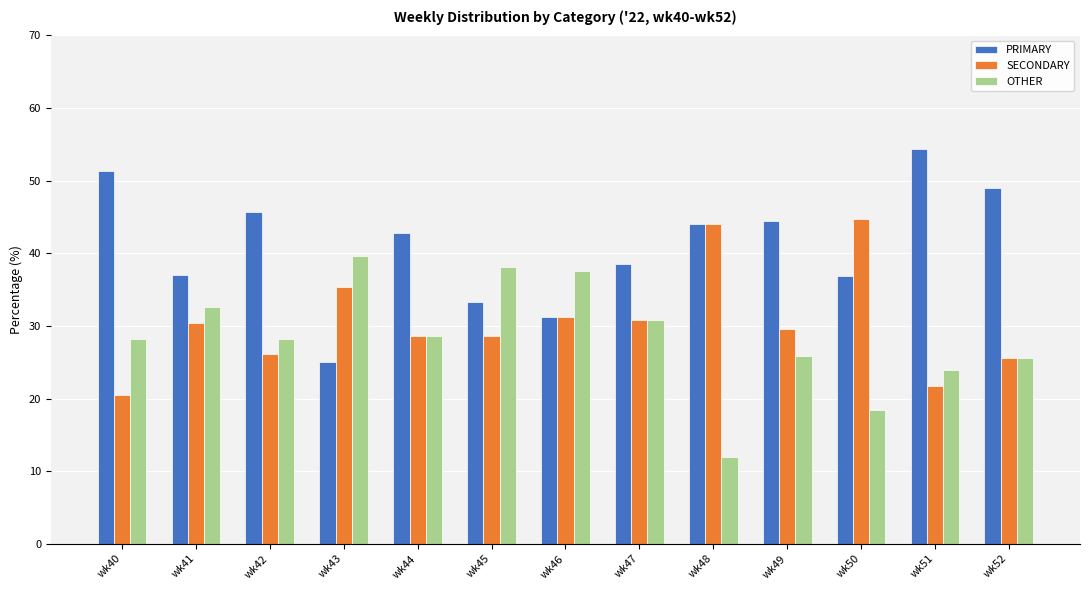

What is the spread (max minus min) of values at wk48?

32.0